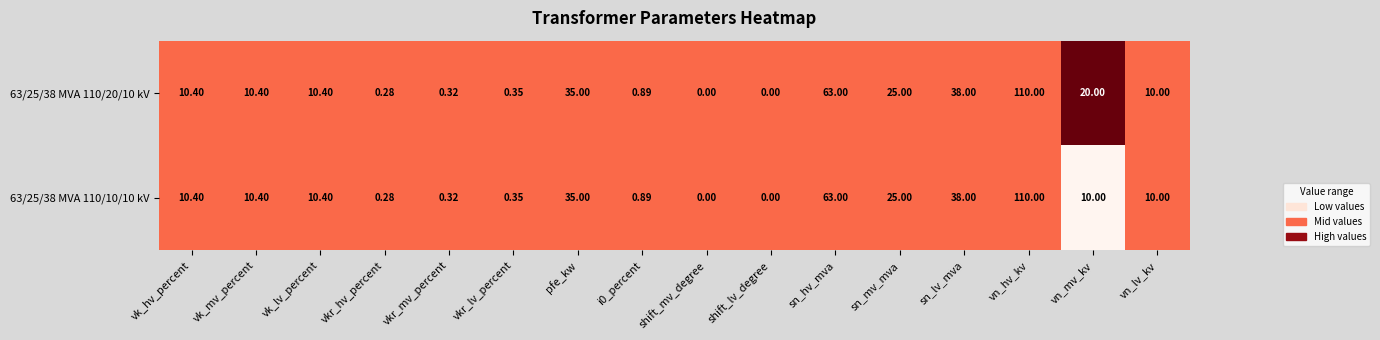

At which label does 63/25/38 MVA 110/20/10 kV first exceed 10?

vk_hv_percent